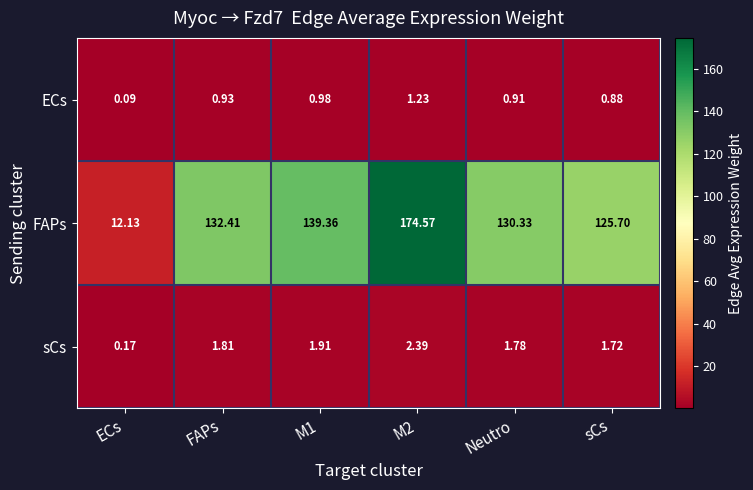

Between ECs and M2, which series saw the biggest shift?

FAPs